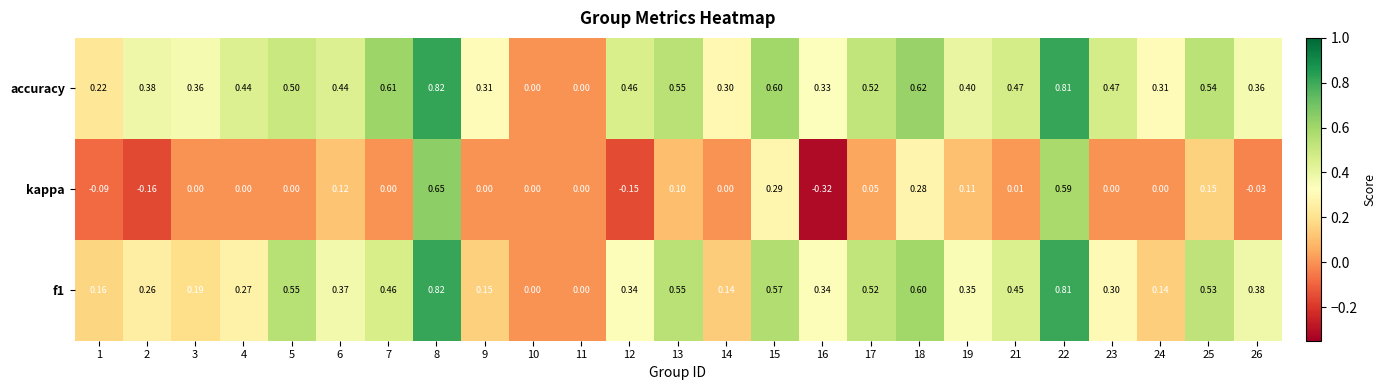

Which series has the largest total across all categories?

accuracy